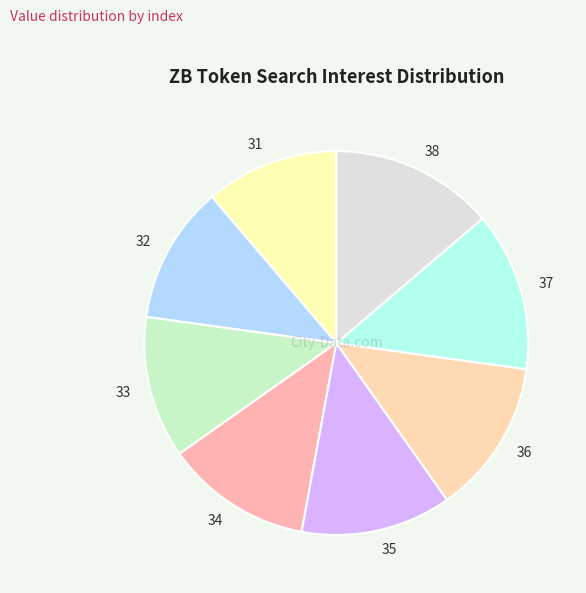

Is there any slice that represents more than half of the pie?

No